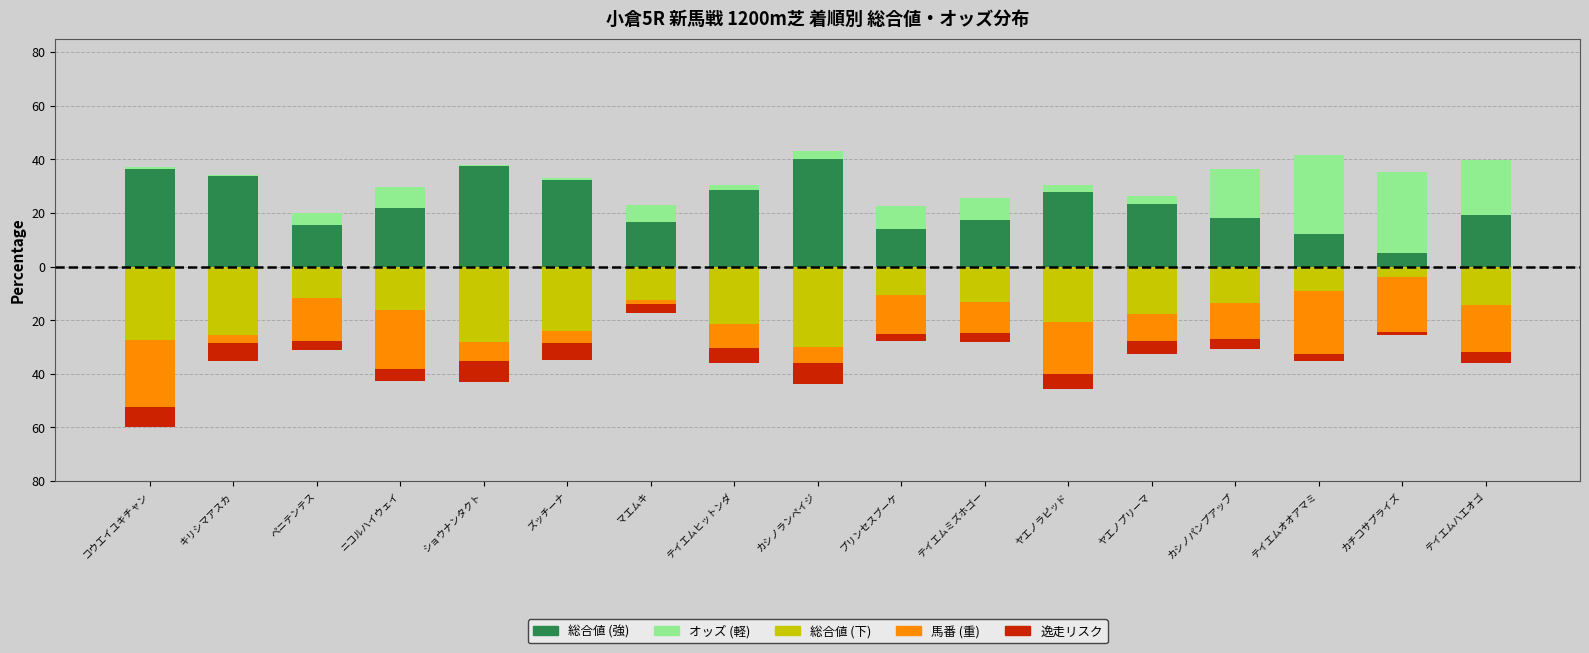

Is the value of 馬番 (重) at コウエイユキチャン greater than the value of 総合値 (下) at キリシマアスカ?

Yes